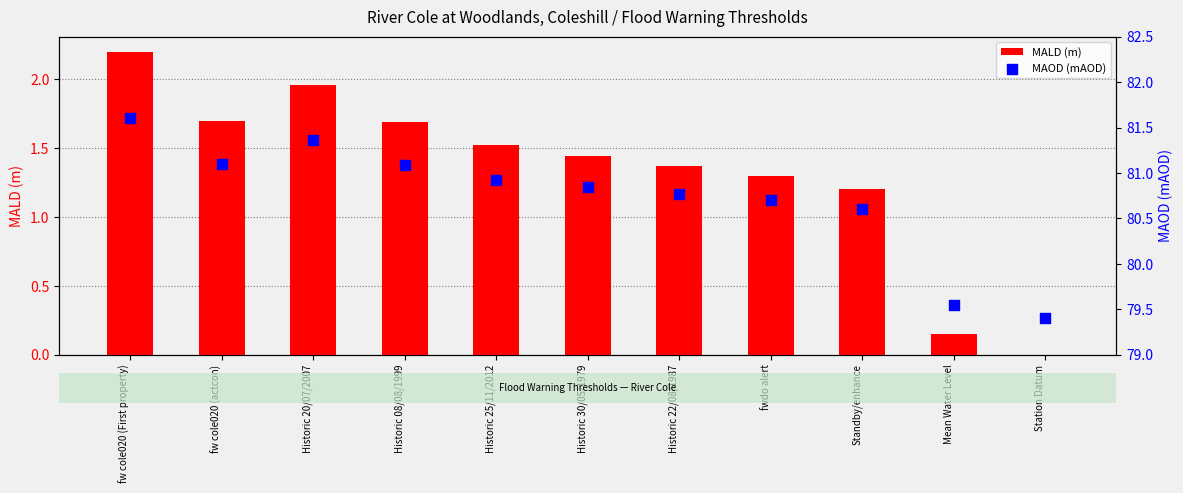

Is the value of MAOD (mAOD) at Historic 30/05/1979 greater than the value of MALD (m) at Station Datum?

Yes